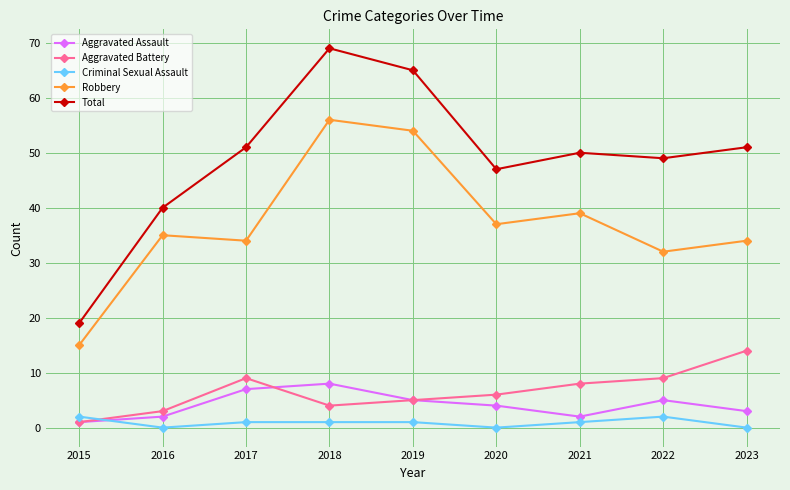

Does the chart have visible grid lines?

Yes